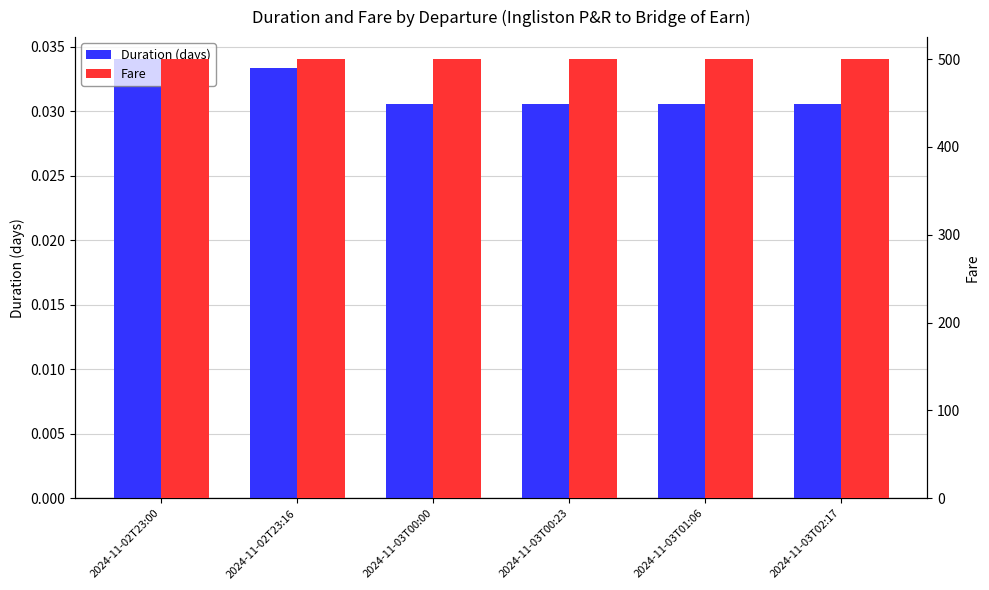

Does the chart contain stacked bars?

No